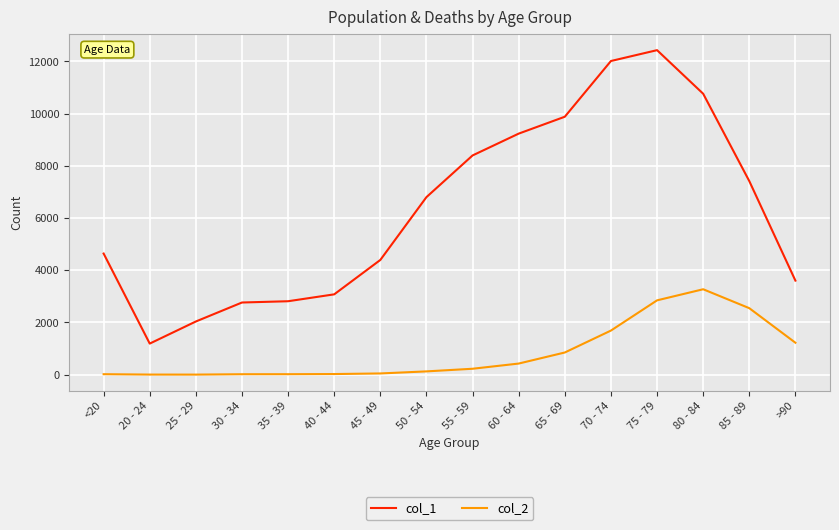

How many values in the col_2 series are below 227?

8